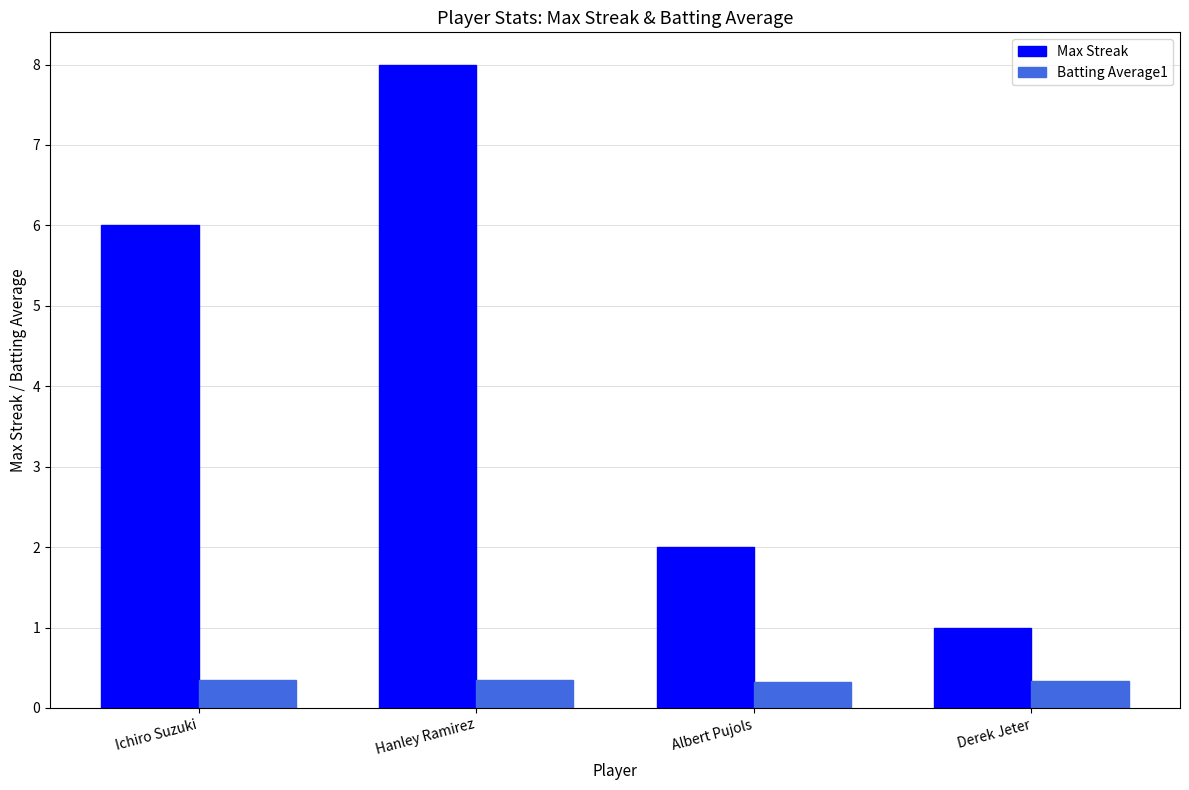

Is it true that Batting Average1 equals 0.3 at Albert Pujols?

True